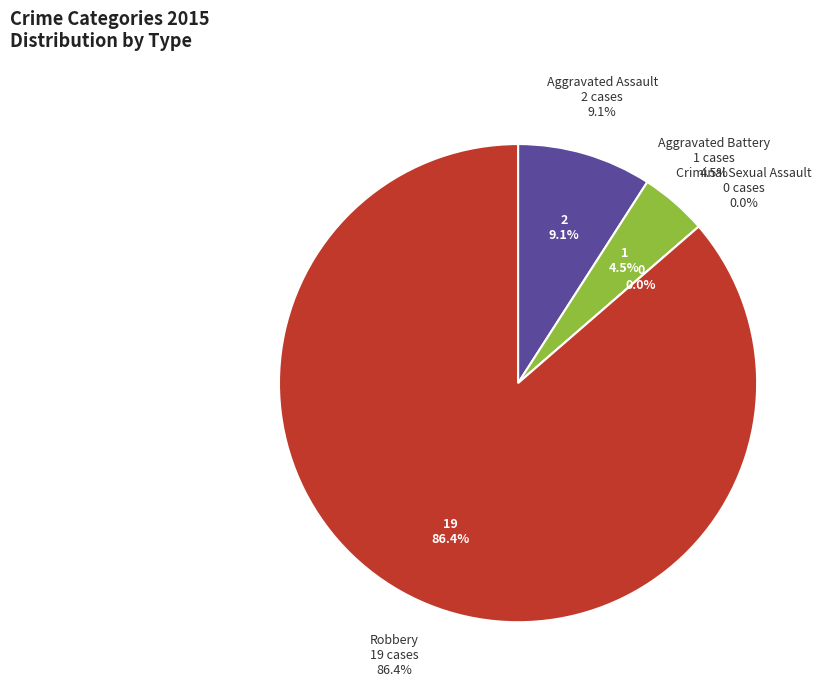

What is the ratio of the value at Robbery to the value at Aggravated Assault?

9.5